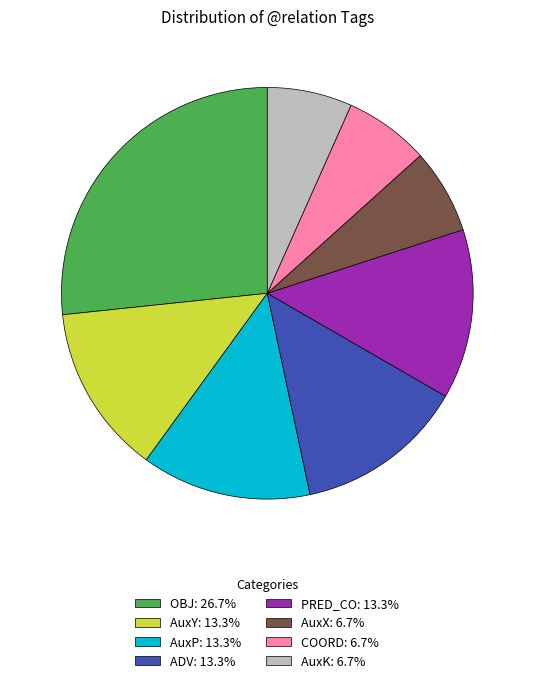

Between OBJ and ADV, which is larger?

OBJ